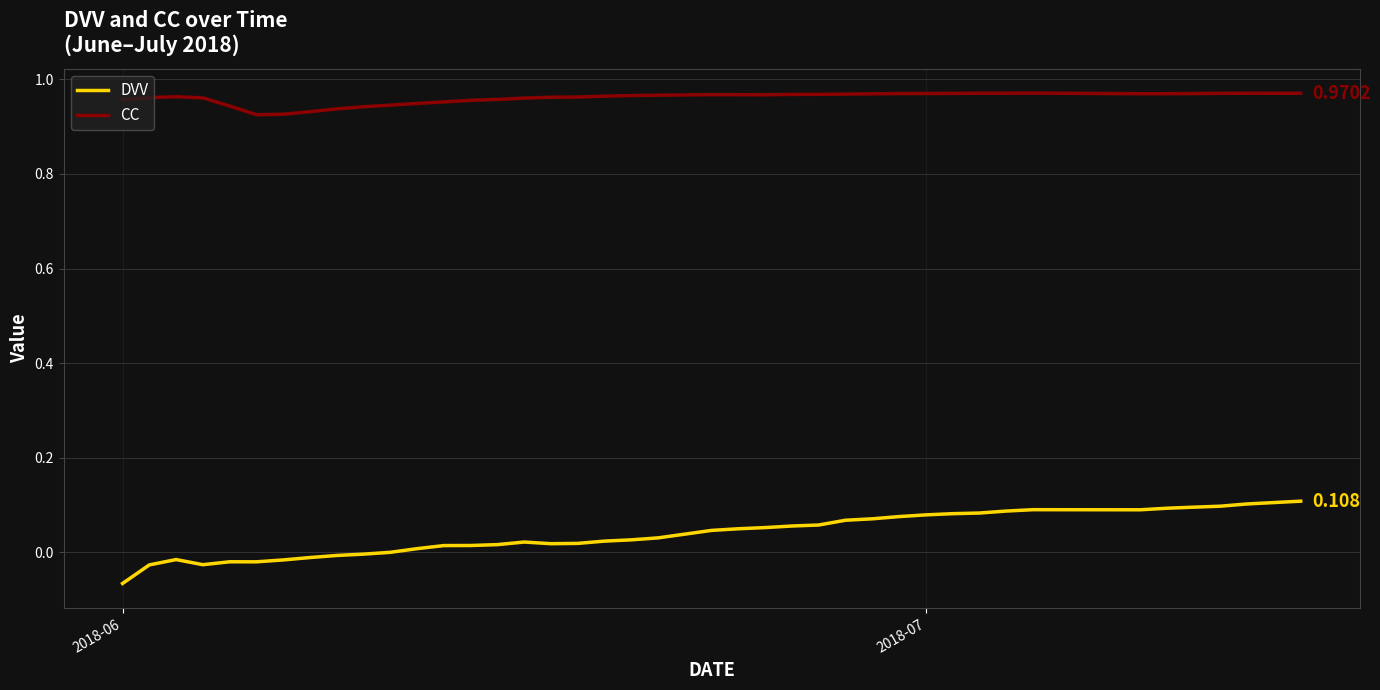

Which series has the widest spread of values?

DVV